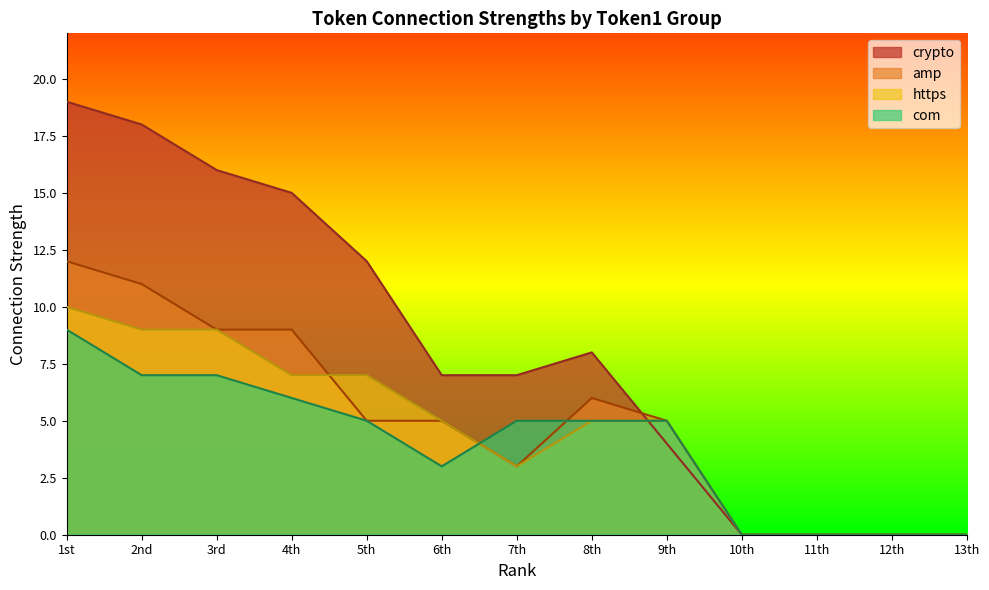

How many distinct data groups are displayed?

4